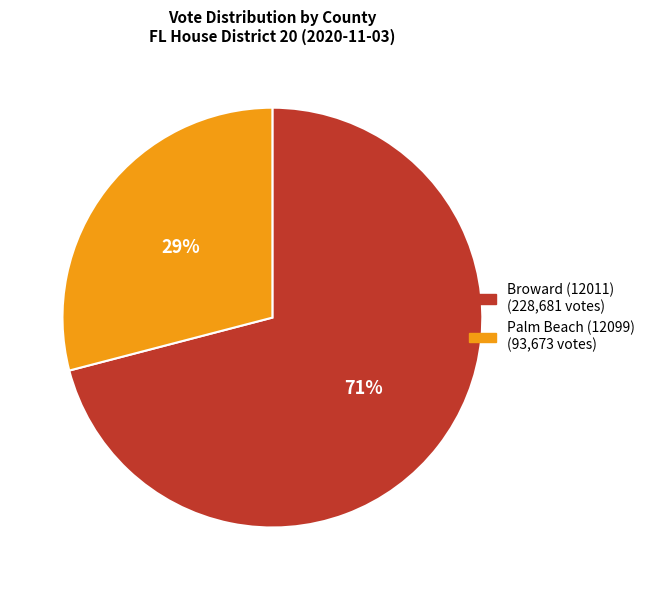

Is it true that Palm Beach (12099) is 19% of the pie?

False